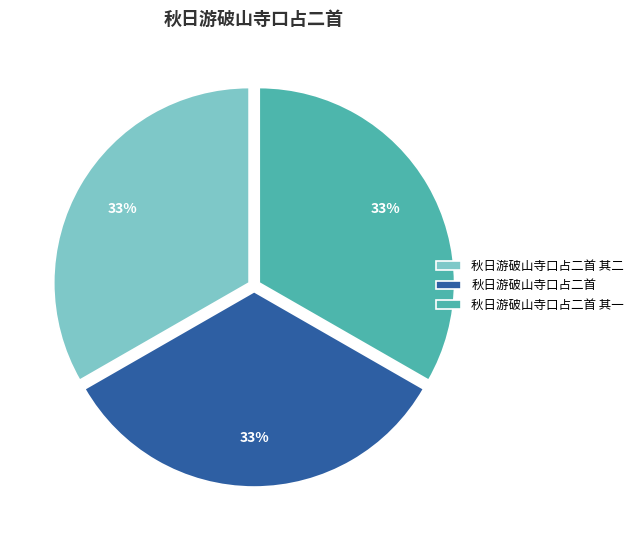

What percentage is the 秋日游破山寺口占二首 其一 slice, to the nearest percent?

33%